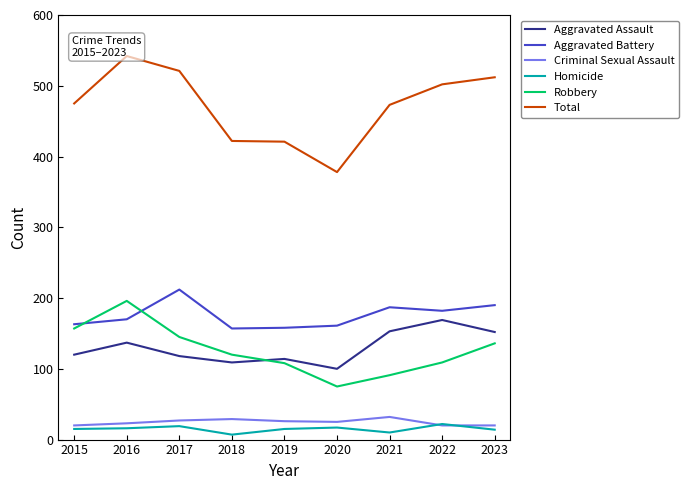

What is the minimum value shown in the chart?

7